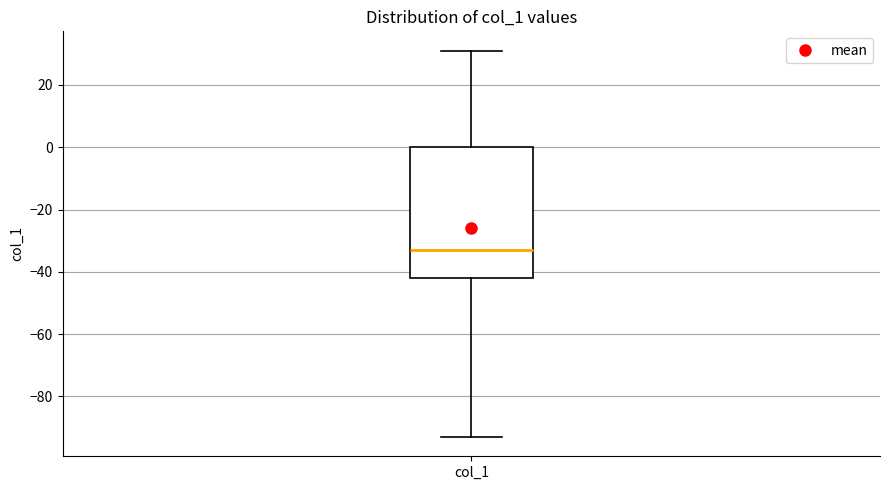

Transcribe this box plot: give where the median line is, the range the box spans, and where the two whiskers end, as read against the y-axis. The values are not printed on the chart, so give them approximately, as read against the axis.

median -32, box -42 to 0, whiskers -92 to 32